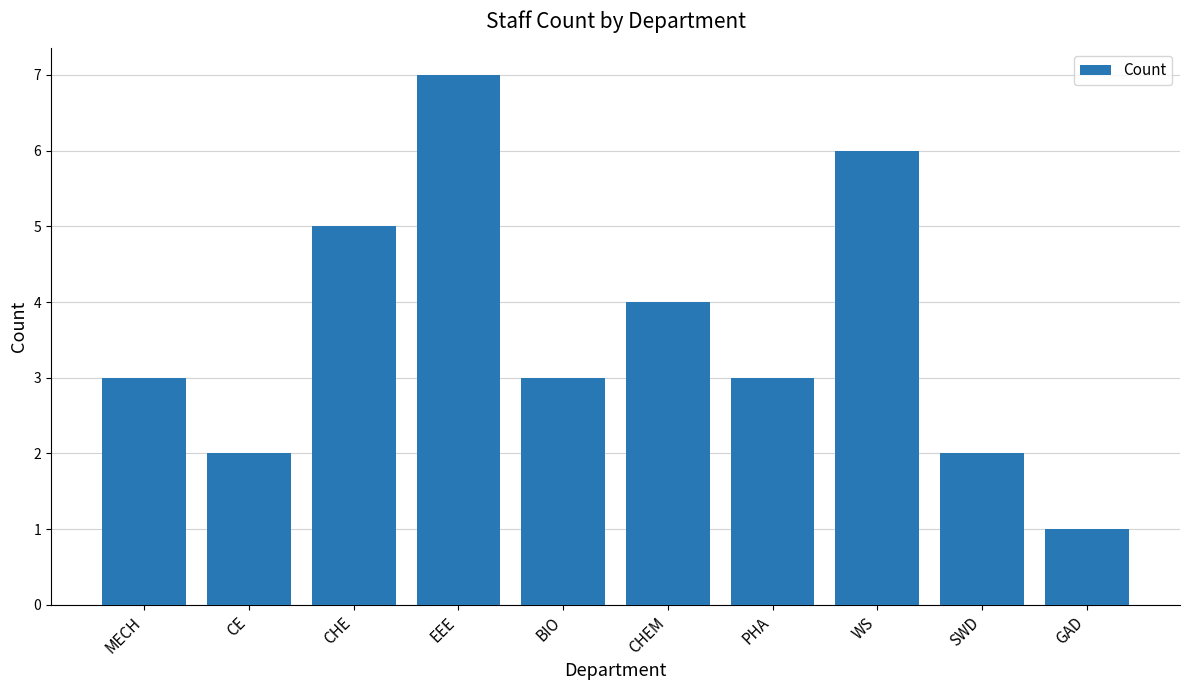

What is the label of the 3rd bar from the right?

WS